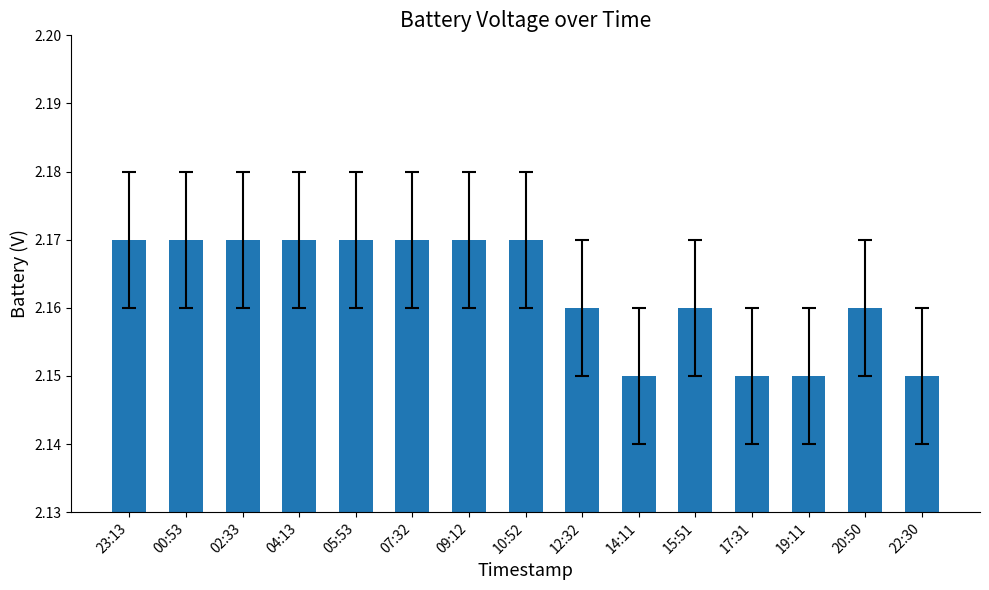

What is the sum of the values at 10:52 and 14:11?

4.3